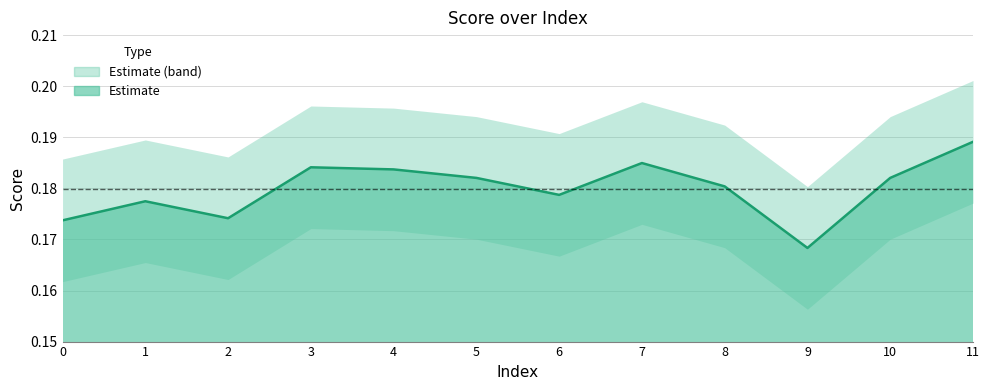

Which category has the highest value across all series?

11